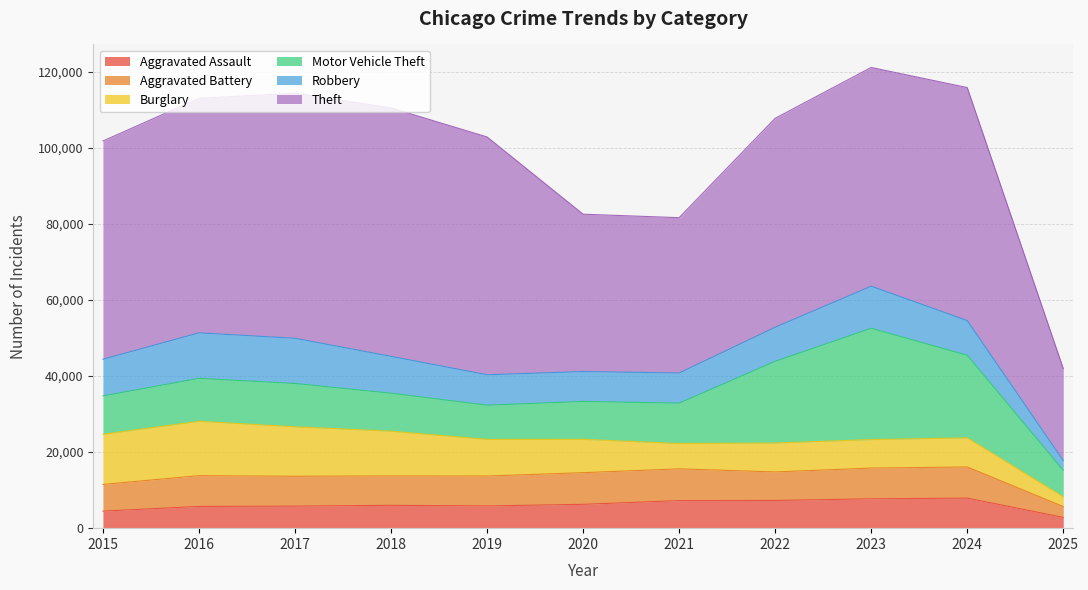

What is the difference between the second highest and second lowest values in the Aggravated Assault series?

3232